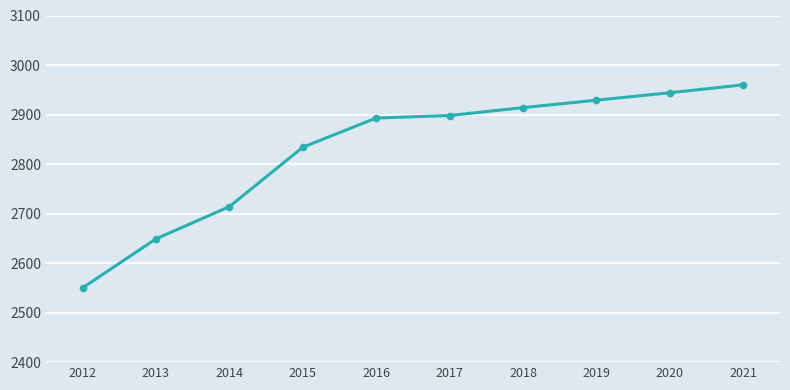

Reading left to right, what are all the values shown in this chart?

2550	2649	2714	2834	2893	2898	2914	2929	2944	2960